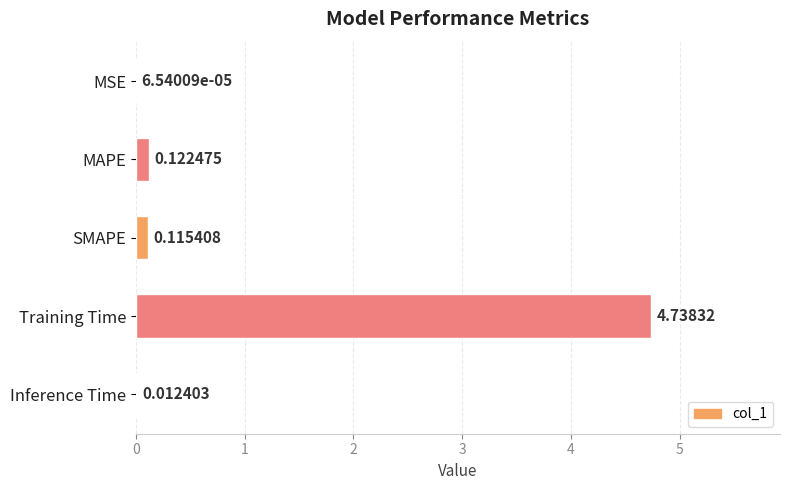

Which has a higher value, SMAPE or MAPE?

MAPE